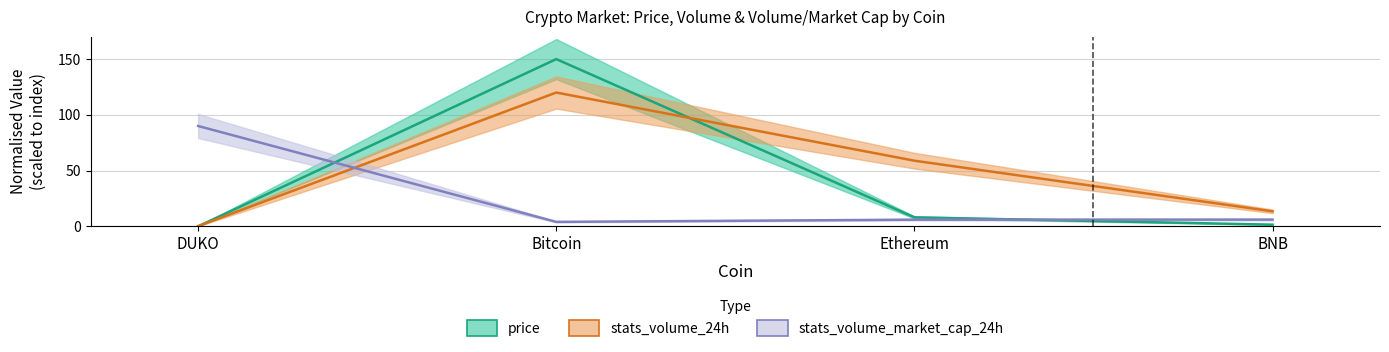

Is this an area chart (filled region under the line)?

No